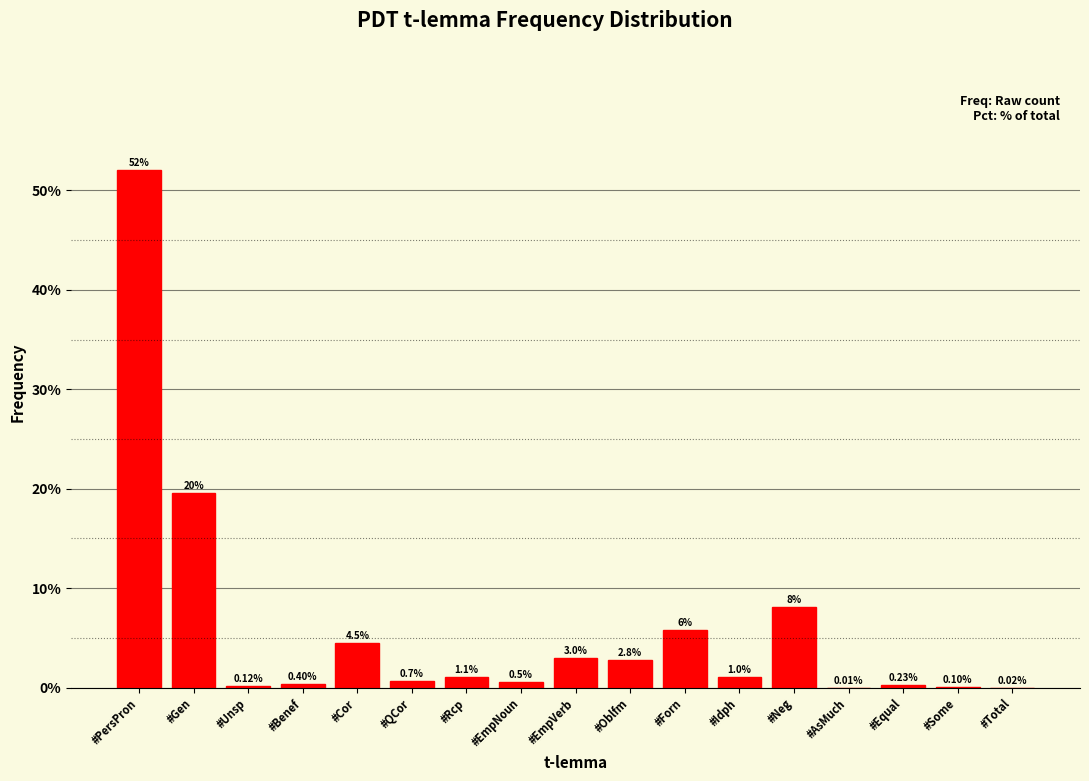

Which category has the highest value across all series?

#PersPron